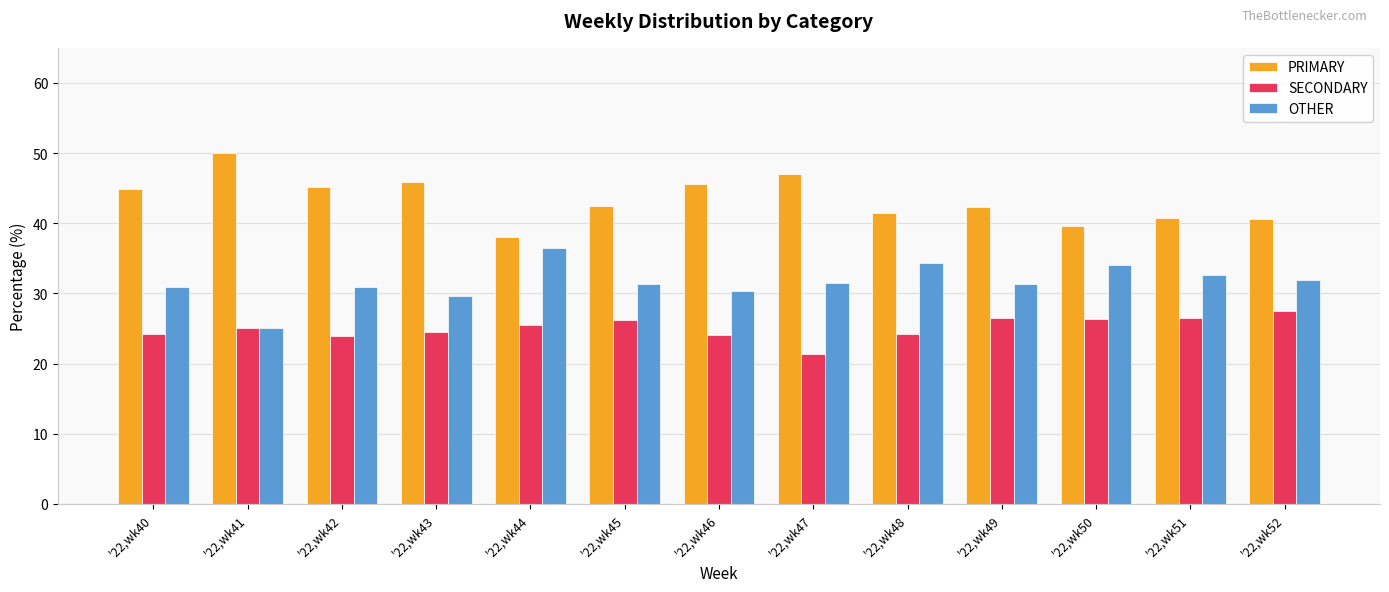

Rank the series at '22,wk52 from lowest to highest value.

SECONDARY, OTHER, PRIMARY